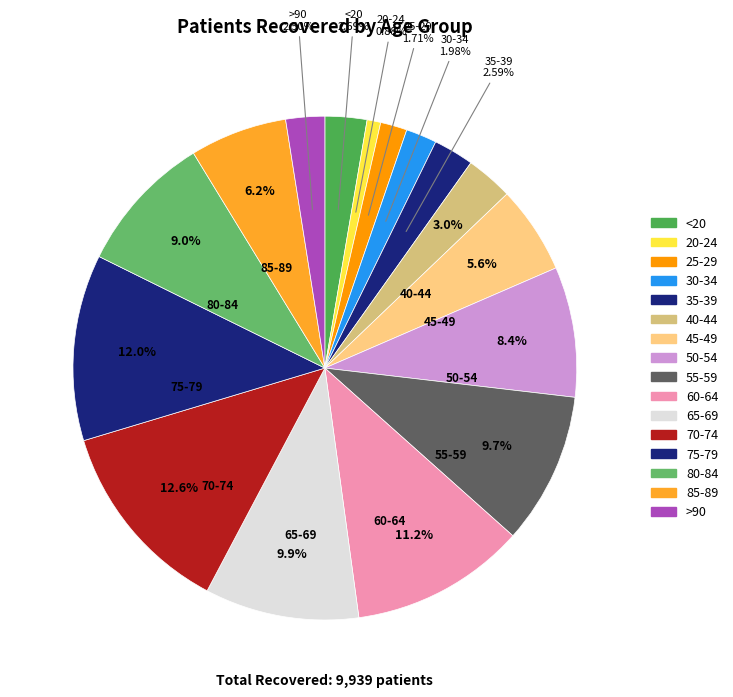

Combined, do 70-74 and 30-34 account for over 50%?

No